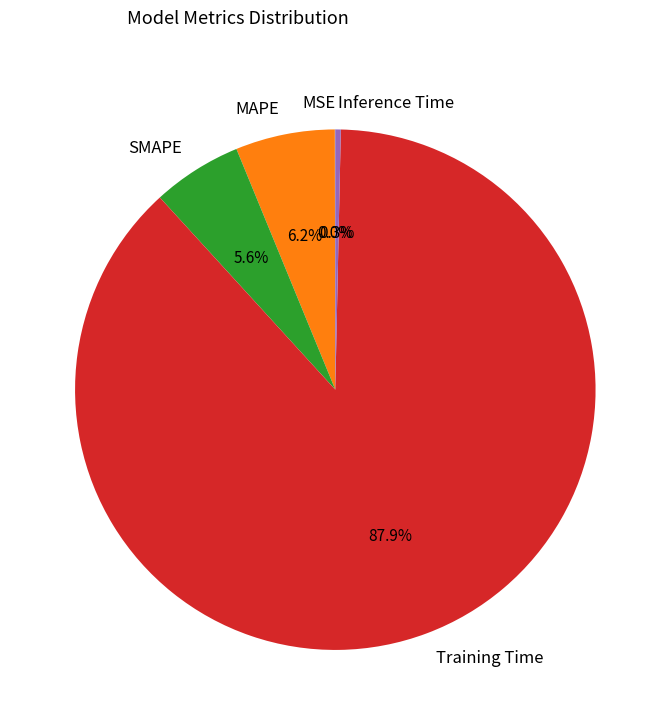

Which category has the biggest portion of the pie?

Training Time